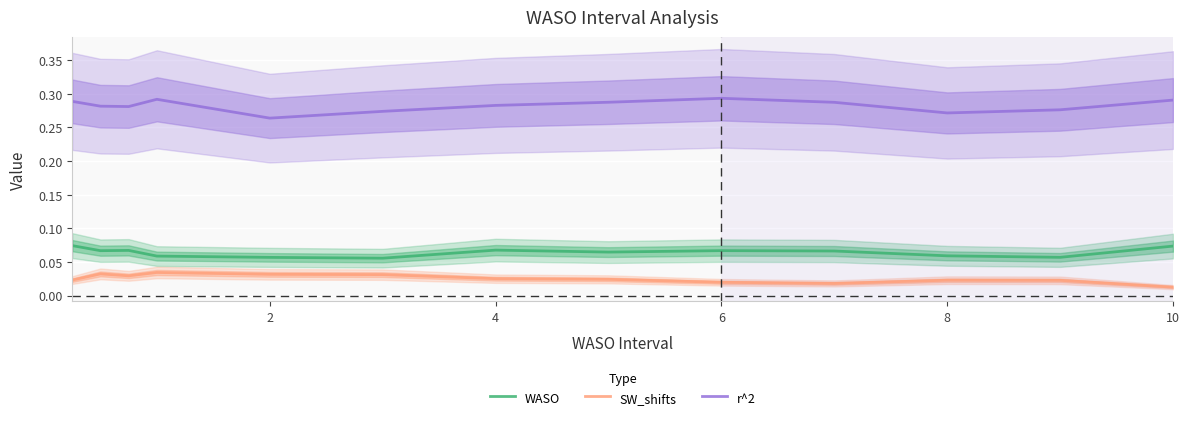

Reading left to right, what are all the values shown in this chart?

WASO: 0.1	0.1	0.1	0.1	0.1	0.1	0.1	0.1	0.1	0.1	0.1	0.1	0.1
SW_shifts: 0.0	0.0	0.0	0.0	0.0	0.0	0.0	0.0	0.0	0.0	0.0	0.0	0.0
r^2: 0.3	0.3	0.3	0.3	0.3	0.3	0.3	0.3	0.3	0.3	0.3	0.3	0.3